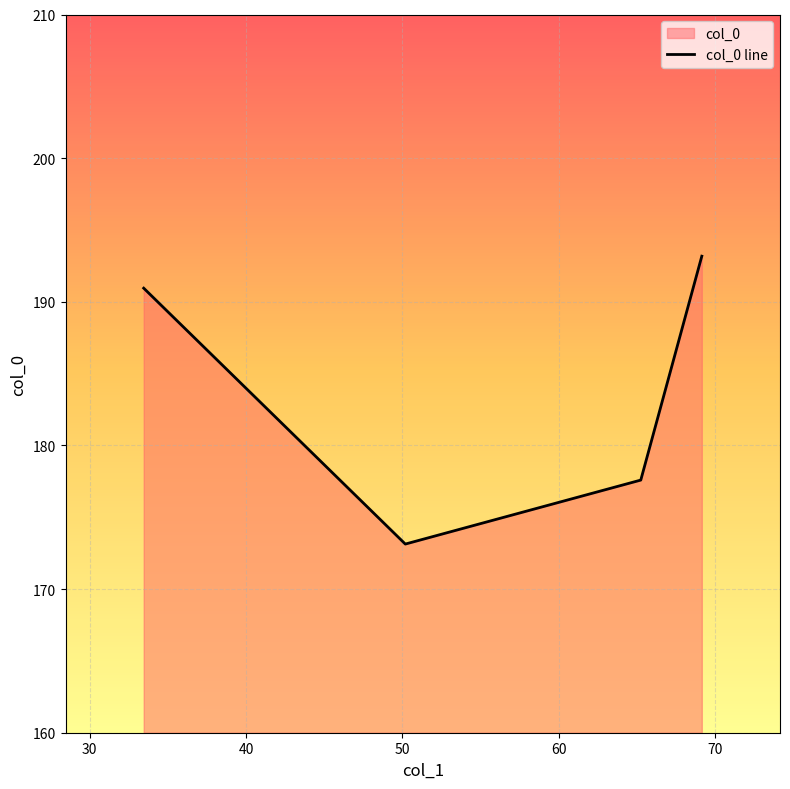

What is the value of the 1st point from the left?

190.9